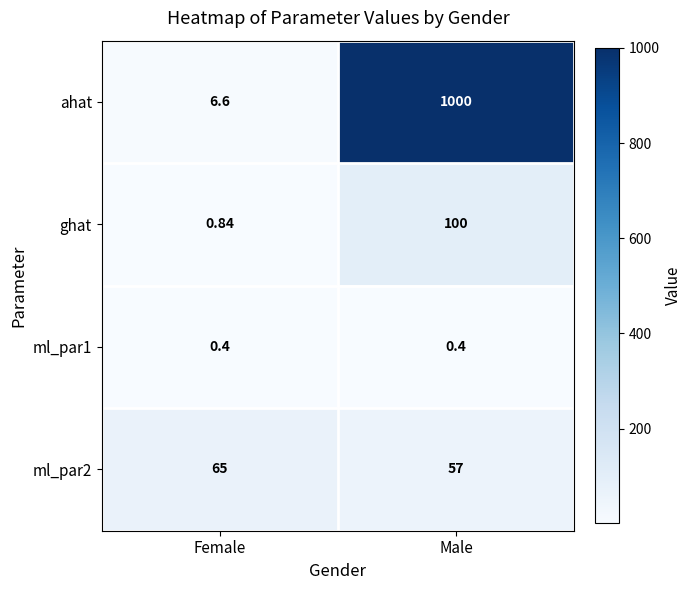

At how many categories does at least one series exceed 268?

1